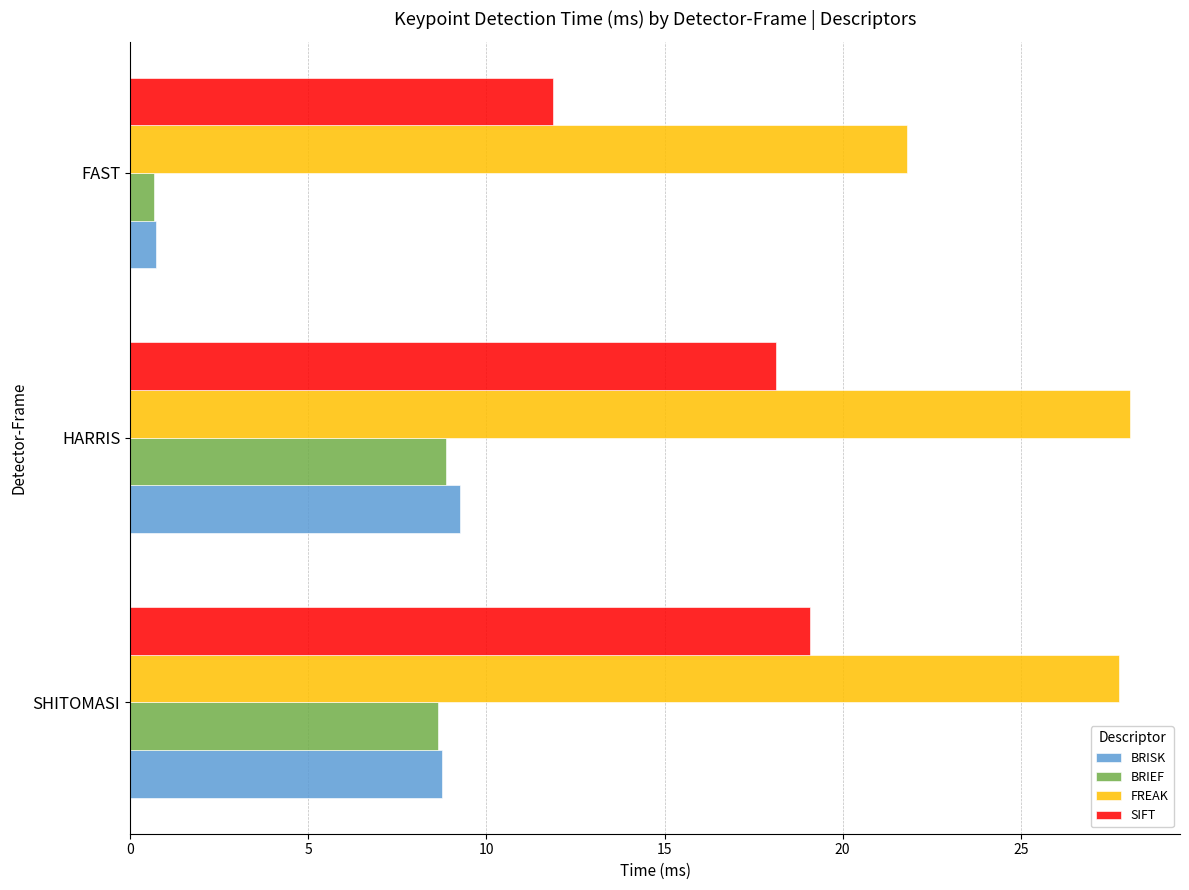

What is the difference between the BRIEF values at HARRIS and FAST?

8.2